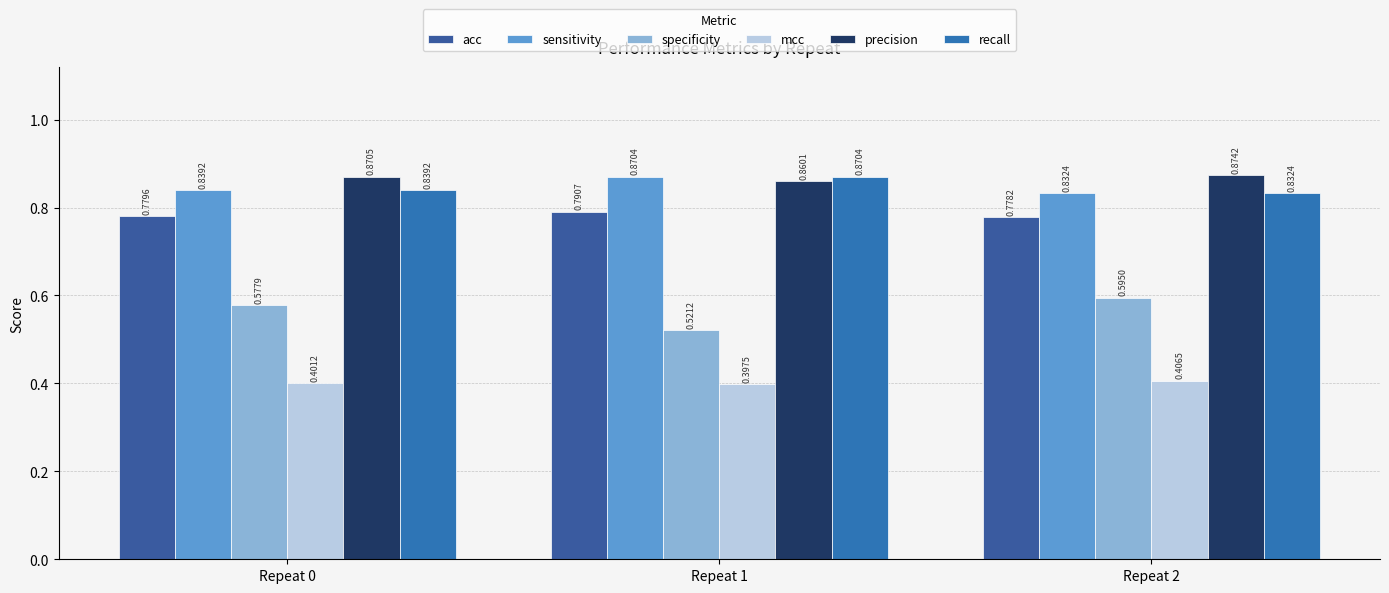

Is it true that specificity equals 0.3 at Repeat 1?

False